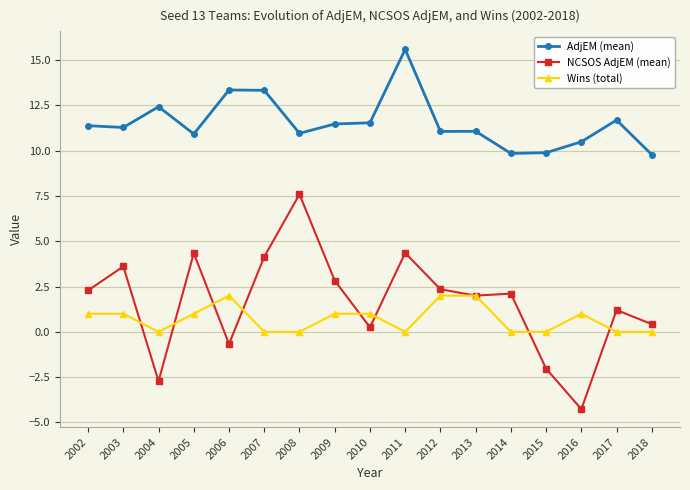

How many lines are shown in the chart?

3